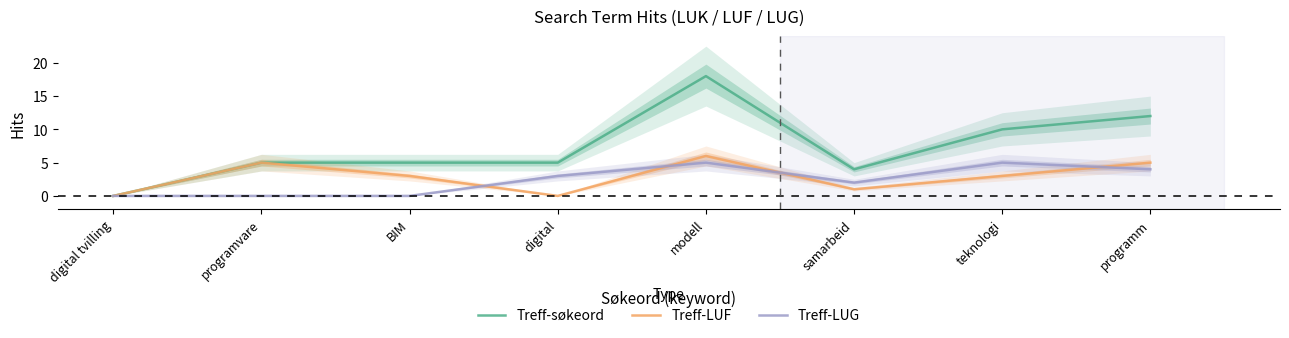

What is the label of the 3rd point from the left?

BIM